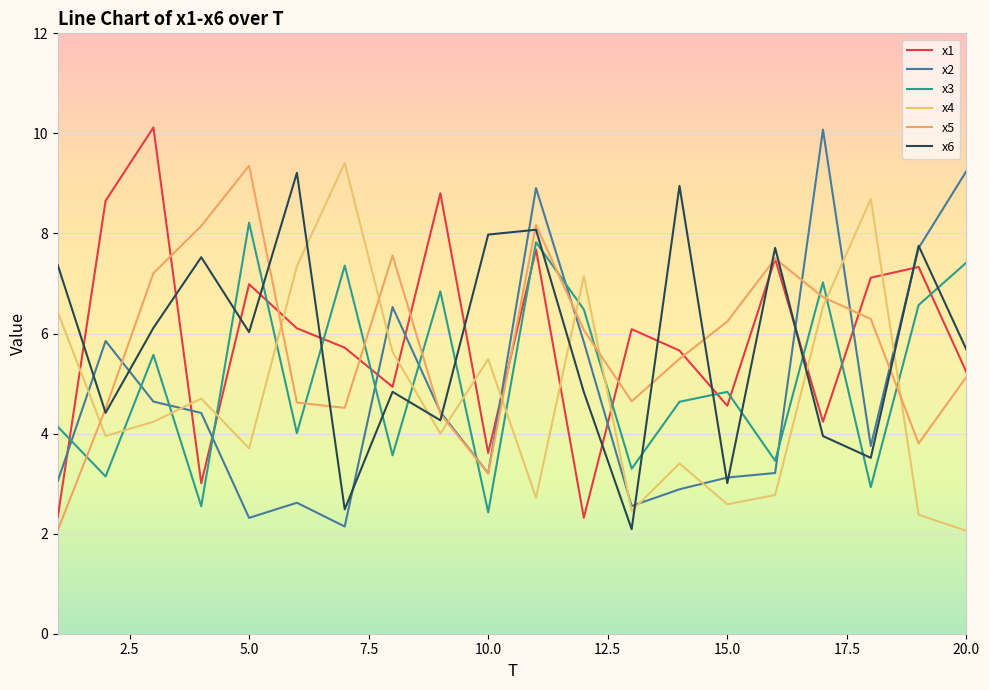

Reading left to right, extract all data points from this chart.

x1: 1=2.3	2=8.7	3=10.1	4=3.0	5=7.0	6=6.1	7=5.7	8=4.9	9=8.8	10=3.6	11=7.7	12=2.3	13=6.1	14=5.7	15=4.6	16=7.5	17=4.2	18=7.1	19=7.3	20=5.2
x2: 1=3.1	2=5.9	3=4.6	4=4.4	5=2.3	6=2.6	7=2.1	8=6.5	9=4.4	10=3.2	11=8.9	12=5.8	13=2.6	14=2.9	15=3.1	16=3.2	17=10.1	18=3.8	19=7.7	20=9.2
x3: 1=4.1	2=3.1	3=5.6	4=2.5	5=8.2	6=4.0	7=7.4	8=3.6	9=6.8	10=2.4	11=7.8	12=6.5	13=3.3	14=4.6	15=4.8	16=3.5	17=7.0	18=2.9	19=6.6	20=7.4
x4: 1=6.4	2=4.0	3=4.2	4=4.7	5=3.7	6=7.3	7=9.4	8=5.6	9=4.0	10=5.5	11=2.7	12=7.1	13=2.5	14=3.4	15=2.6	16=2.8	17=6.5	18=8.7	19=2.4	20=2.1
x5: 1=2.1	2=4.5	3=7.2	4=8.2	5=9.4	6=4.6	7=4.5	8=7.6	9=4.4	10=3.2	11=8.2	12=6.1	13=4.6	14=5.5	15=6.2	16=7.5	17=6.7	18=6.3	19=3.8	20=5.1
x6: 1=7.4	2=4.4	3=6.1	4=7.5	5=6.0	6=9.2	7=2.5	8=4.8	9=4.3	10=8.0	11=8.1	12=4.8	13=2.1	14=9.0	15=3.0	16=7.7	17=4.0	18=3.5	19=7.8	20=5.7